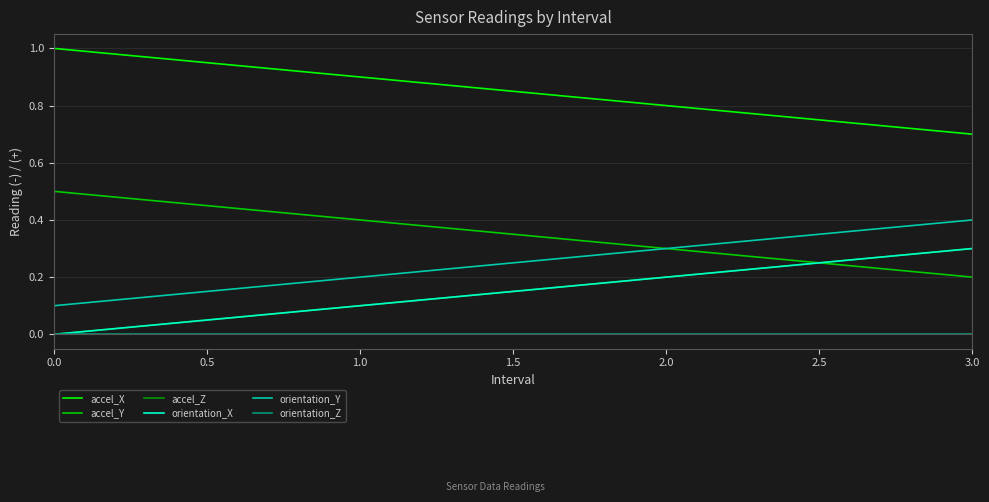

What is the difference between the maximum and second lowest values in the orientation_Y series?

0.2